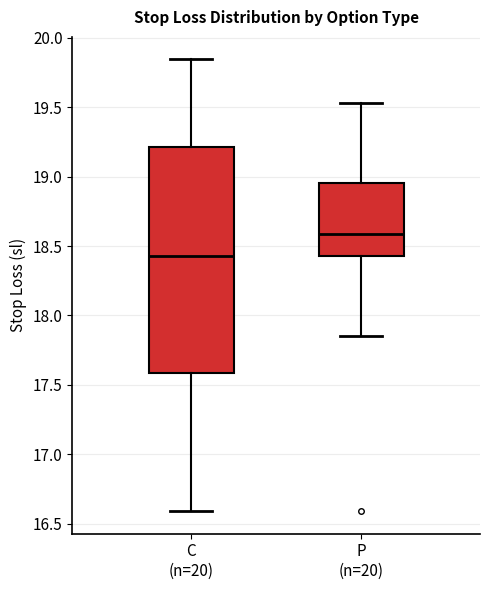

Which box is the tallest, from its lower edge to its upper edge?

C (n=20)